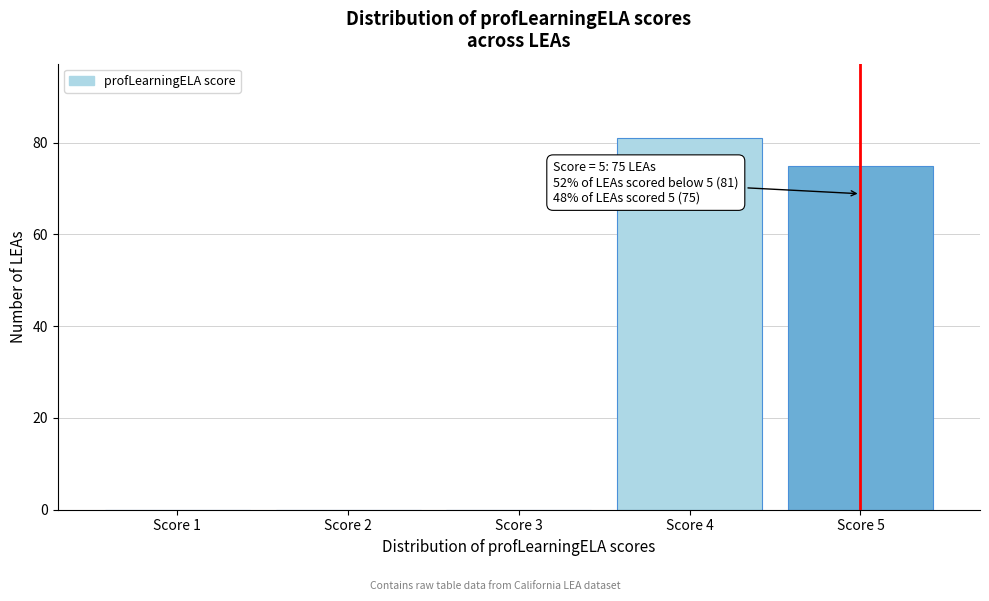

Reading left to right, transcribe all the data shown in this chart.

Score 1=0	Score 2=0	Score 3=0	Score 4=81	Score 5=75